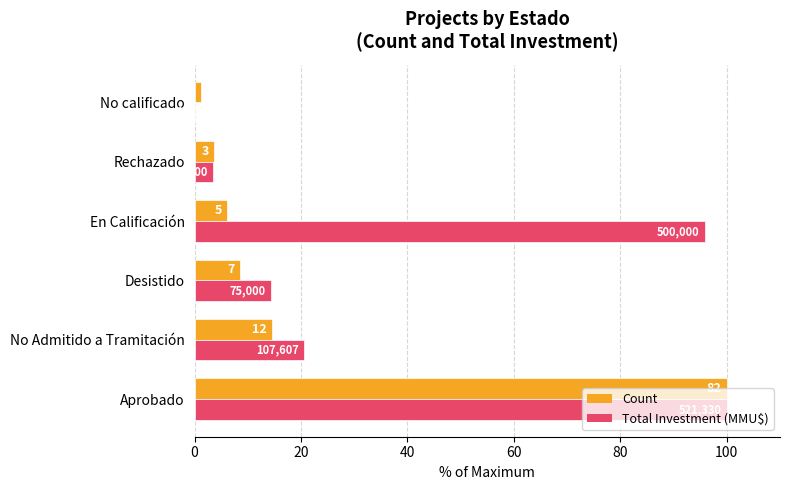

What are all the series names shown in the legend?

Count, Total Investment (MMU$)